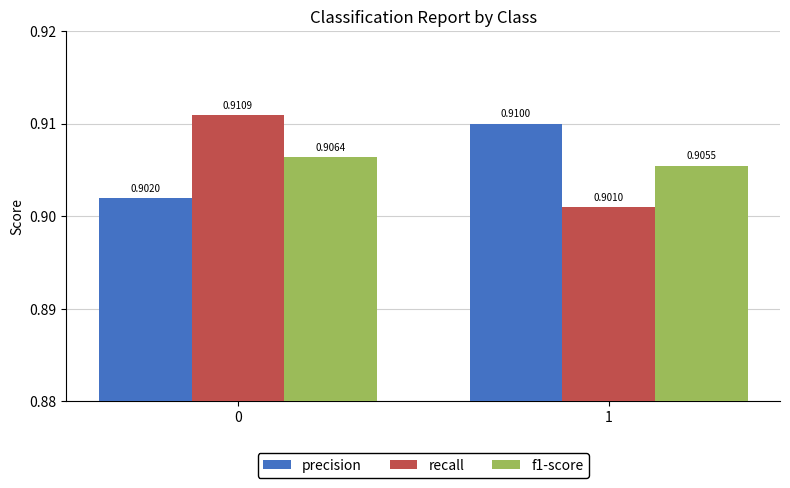

Which category has the lowest value across all series?

1